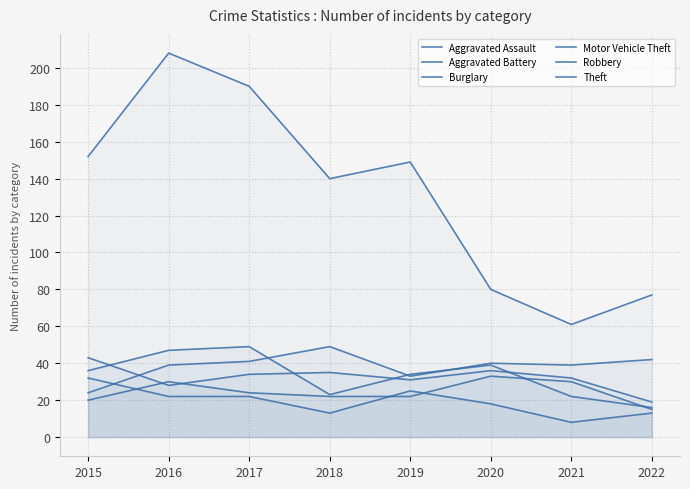

What is the value of the Burglary point at the 1st from the left?

32